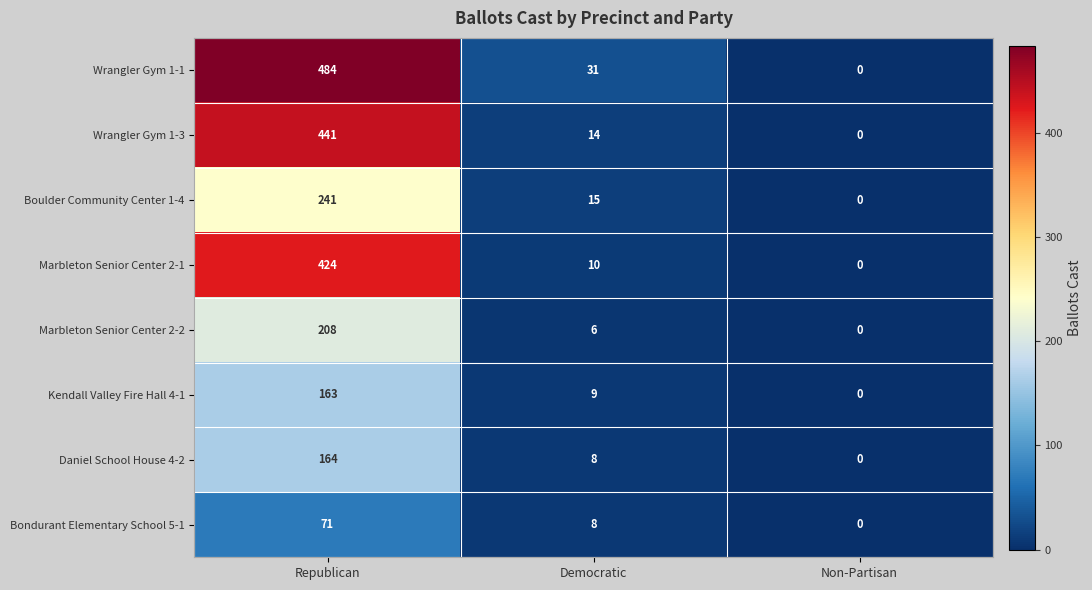

Which label corresponds to the largest value in the chart?

Republican